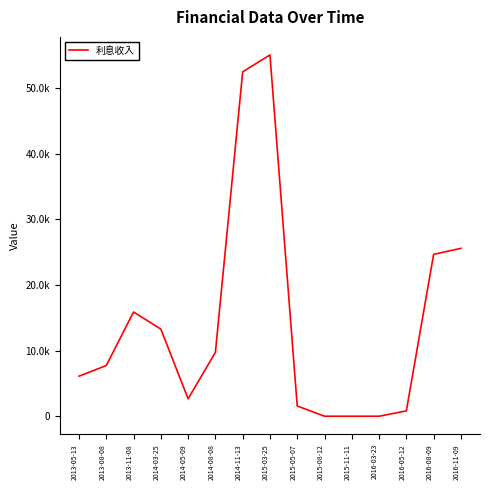

What is the value of the 1st point from the left?

6099